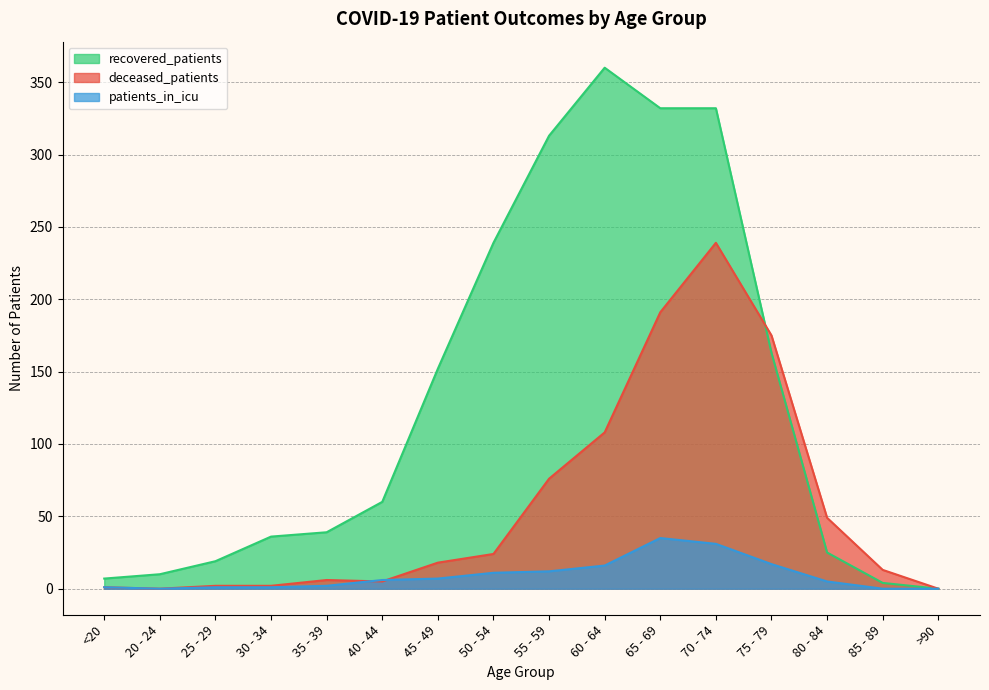

Is the value of patients_in_icu at 40 - 44 greater than the value of deceased_patients at 85 - 89?

No